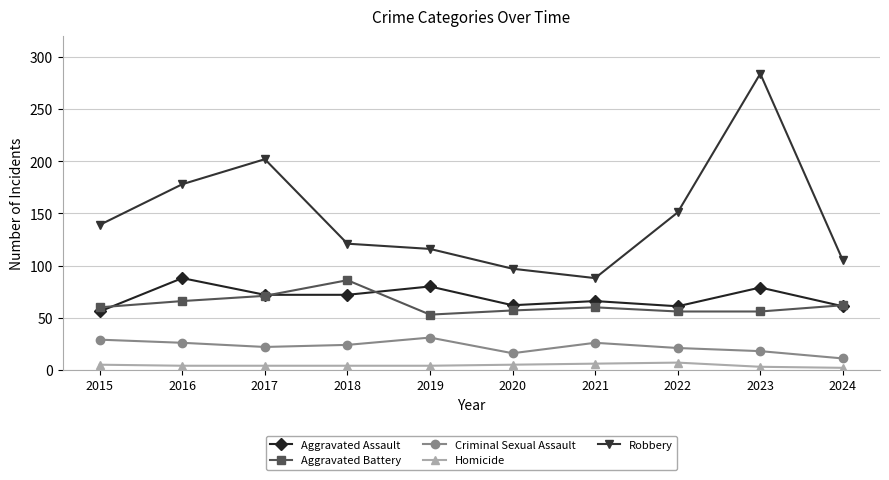

What are all the series names shown in the legend?

Aggravated Assault, Aggravated Battery, Criminal Sexual Assault, Homicide, Robbery